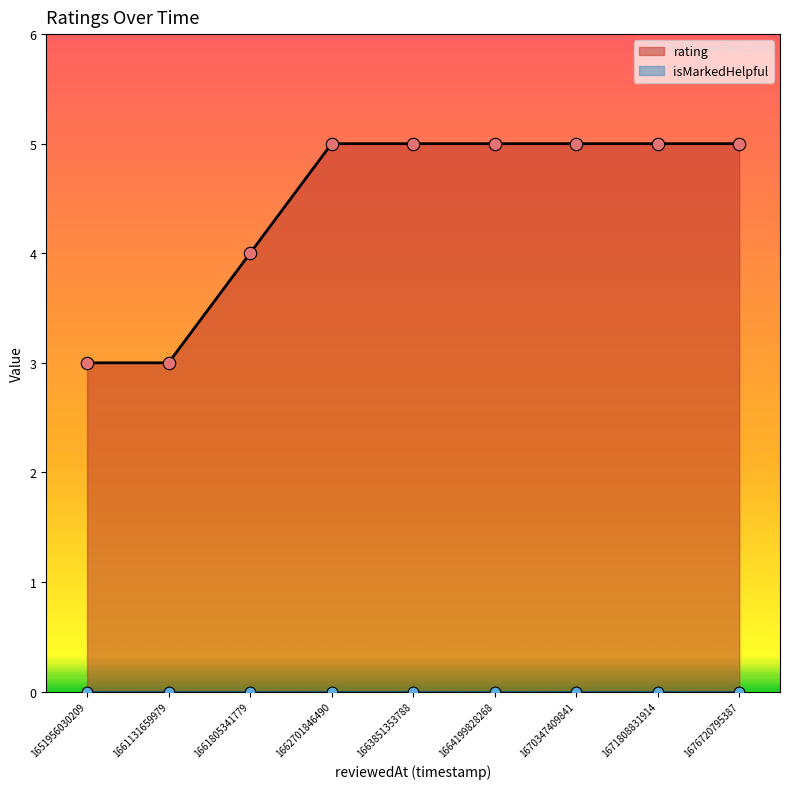

Between 1661805341779 and 1670347409841, which is larger?

1670347409841